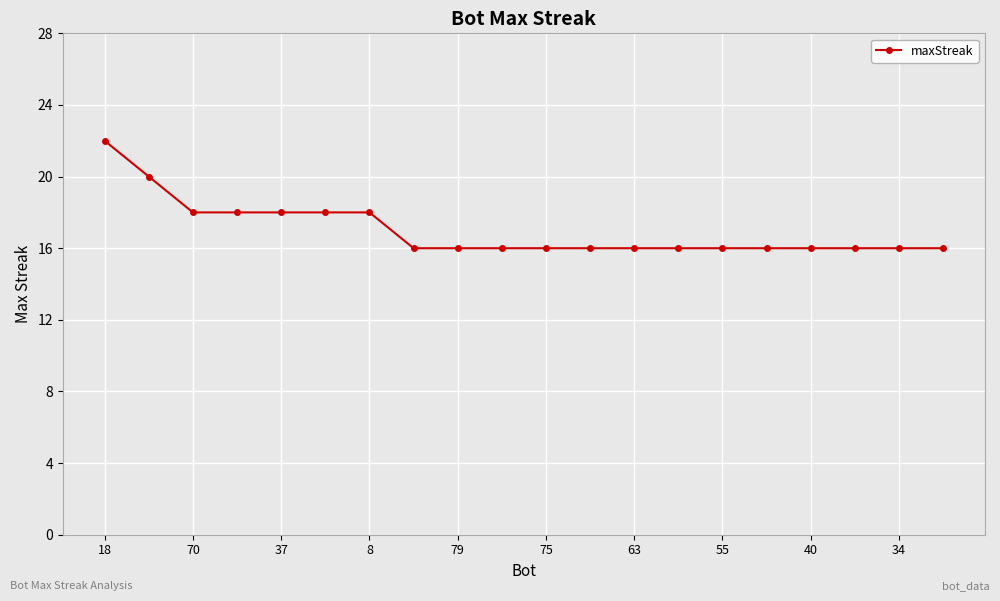

What is the difference between the maximum and minimum values?

6